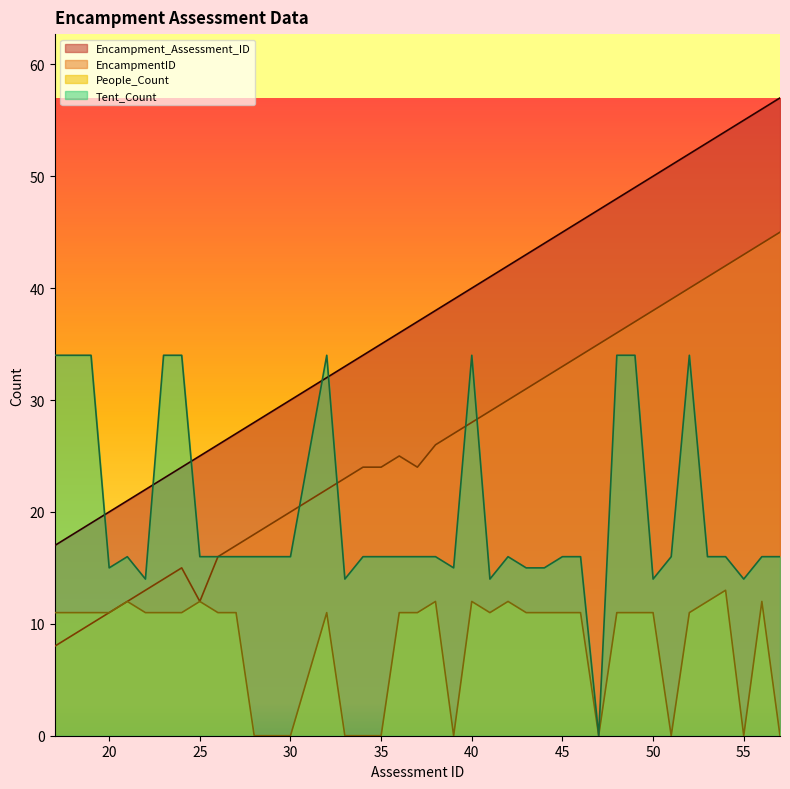

Reading left to right, list all the values displayed in this chart.

Encampment_Assessment_ID: 17	18	19	20	21	22	23	24	25	26	27	28	29	30	32	33	34	35	36	37	38	39	40	41	42	43	44	45	46	47	48	49	50	51	52	53	54	55	56	57
EncampmentID: 8	9	10	11	12	13	14	15	12	16	17	18	19	20	22	23	24	24	25	24	26	27	28	29	30	31	32	33	34	35	36	37	38	39	40	41	42	43	44	45
People_Count: 11	11	11	11	12	11	11	11	12	11	11	0	0	0	11	0	0	0	11	11	12	0	12	11	12	11	11	11	11	0	11	11	11	0	11	12	13	0	12	0
Tent_Count: 34	34	34	15	16	14	34	34	16	16	16	16	16	16	34	14	16	16	16	16	16	15	34	14	16	15	15	16	16	0	34	34	14	16	34	16	16	14	16	16